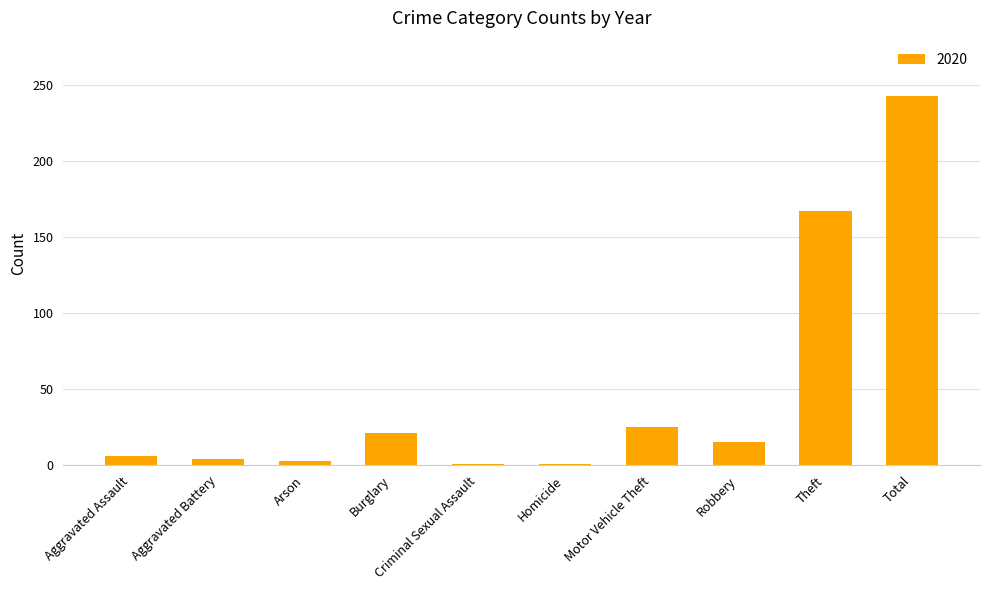

What is the greatest value displayed?

243